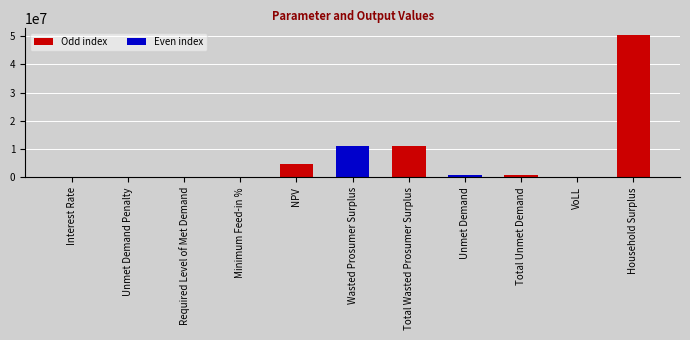

What position from the right is VoLL?

2